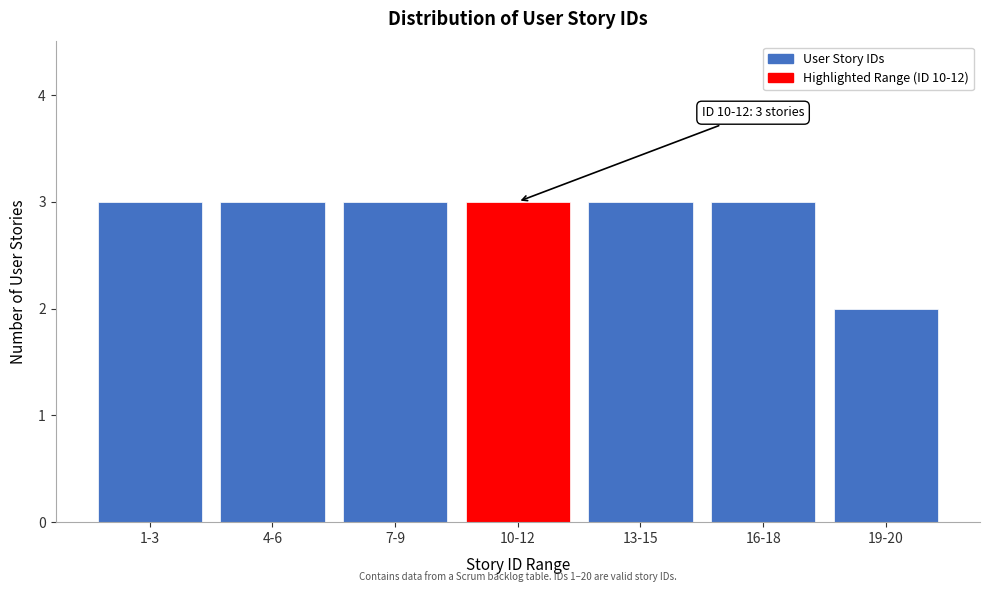

Reading right to left, extract all data points from this chart.

19-20=2	16-18=3	13-15=3	10-12=3	7-9=3	4-6=3	1-3=3